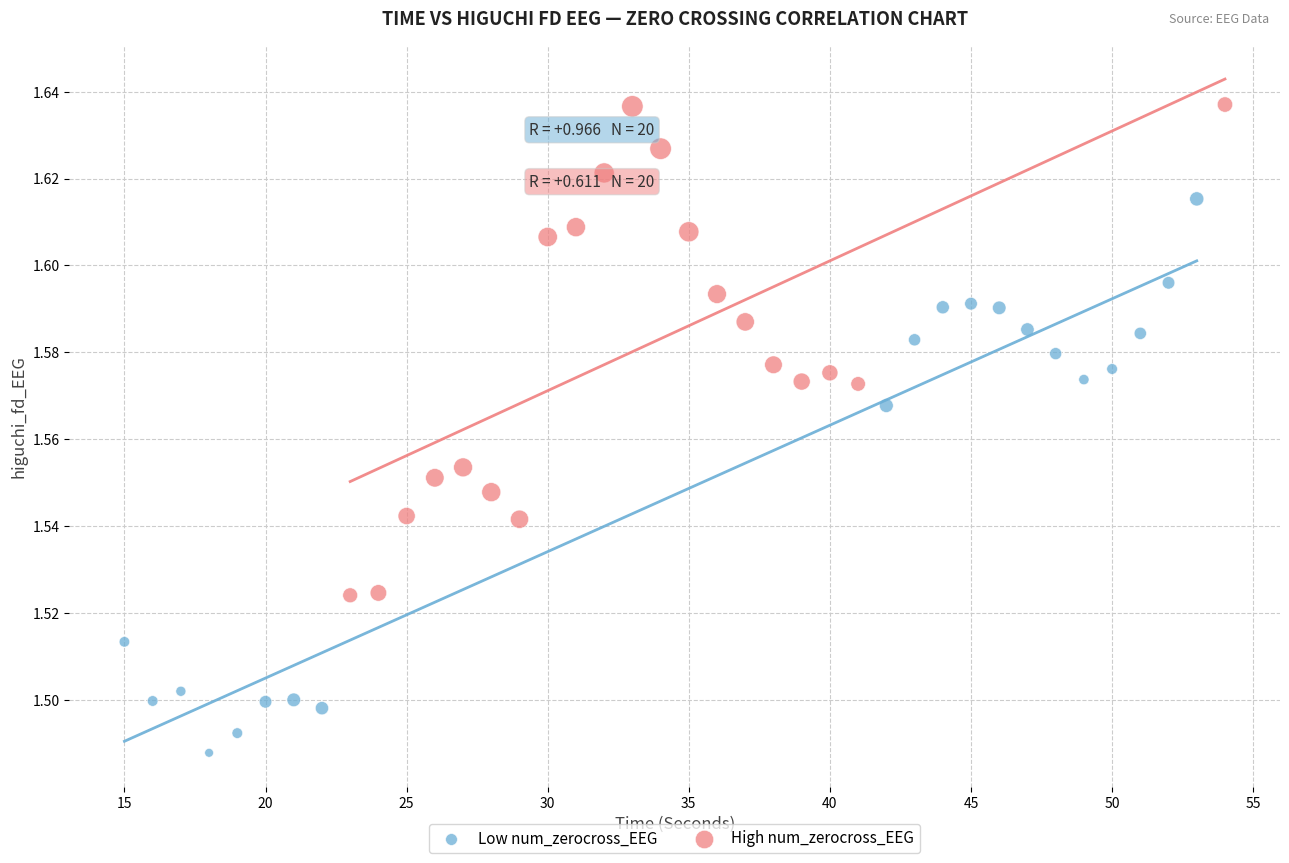

Which series has the largest Y range (max minus min)?

Low num_zerocross_EEG